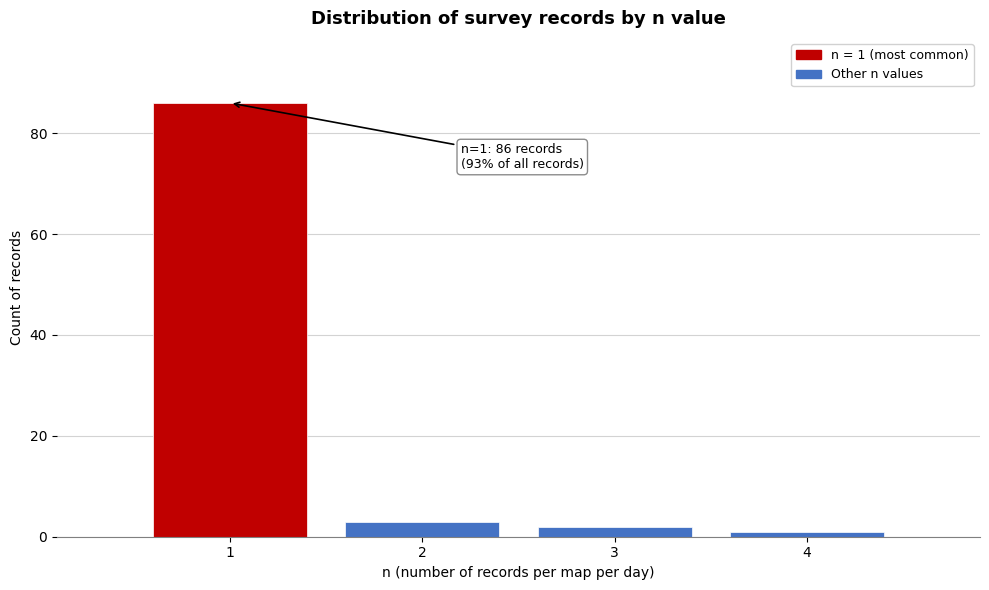

Reading right to left, transcribe all the data shown in this chart.

4=1	3=2	2=3	1=86